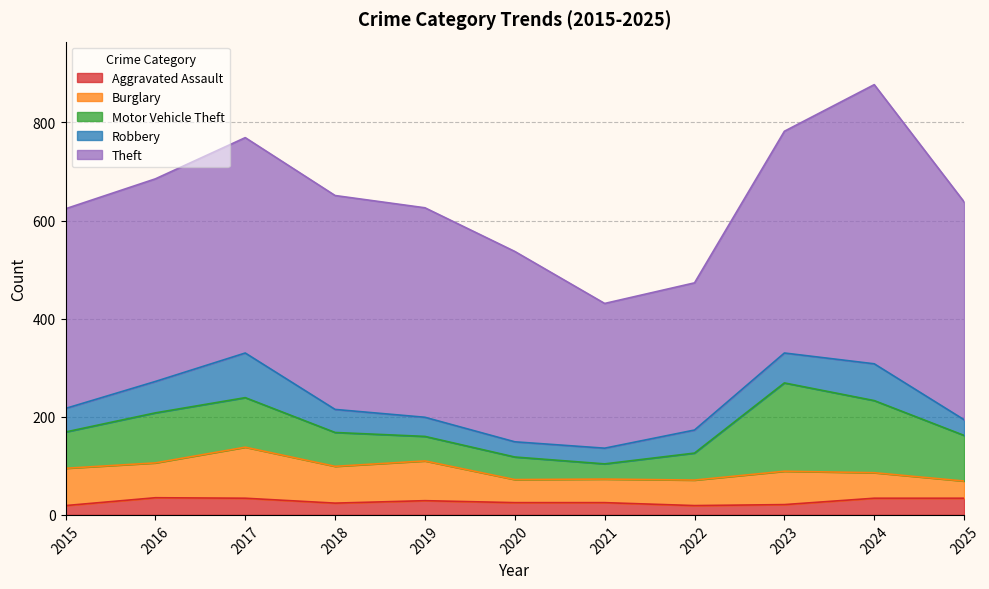

How many categories are shown in the chart?

11